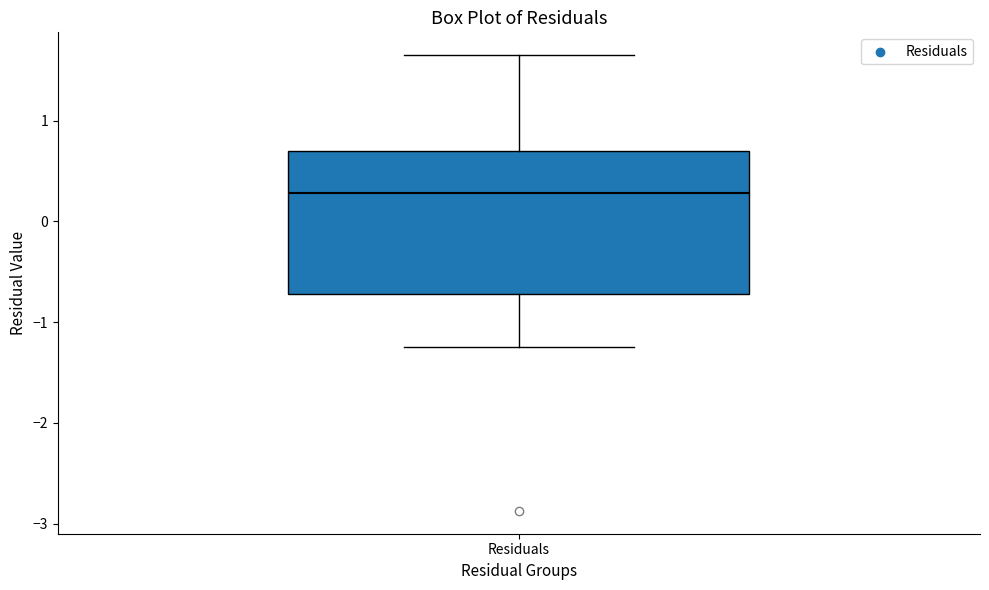

Where is the lower edge of the box for Residuals on the y-axis? The values are not printed on the chart, so give them approximately, as read against the axis.

-0.7